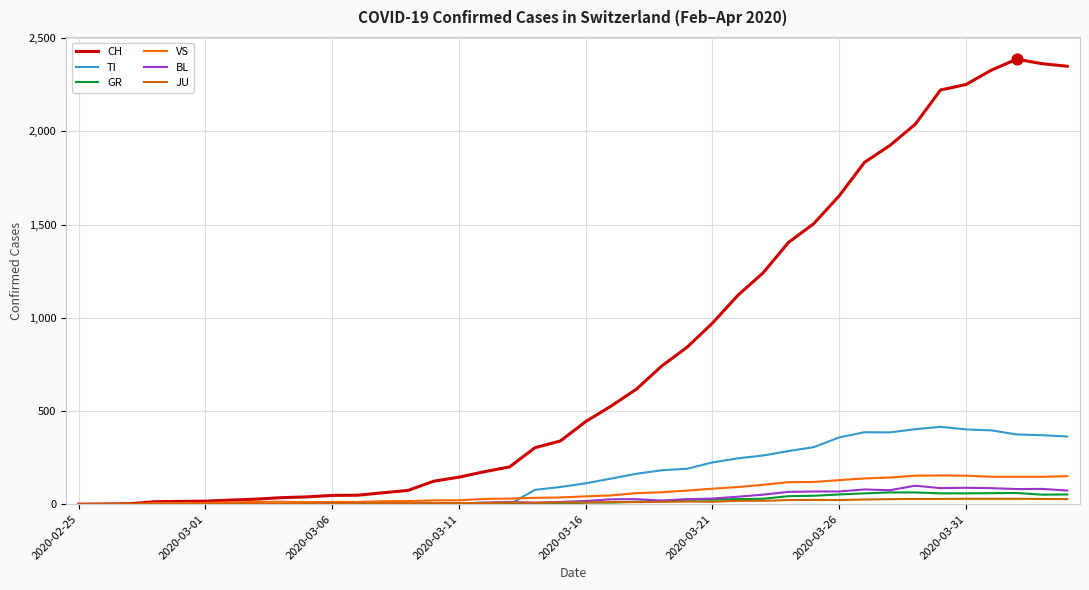

Which series has the largest range (max minus min)?

CH